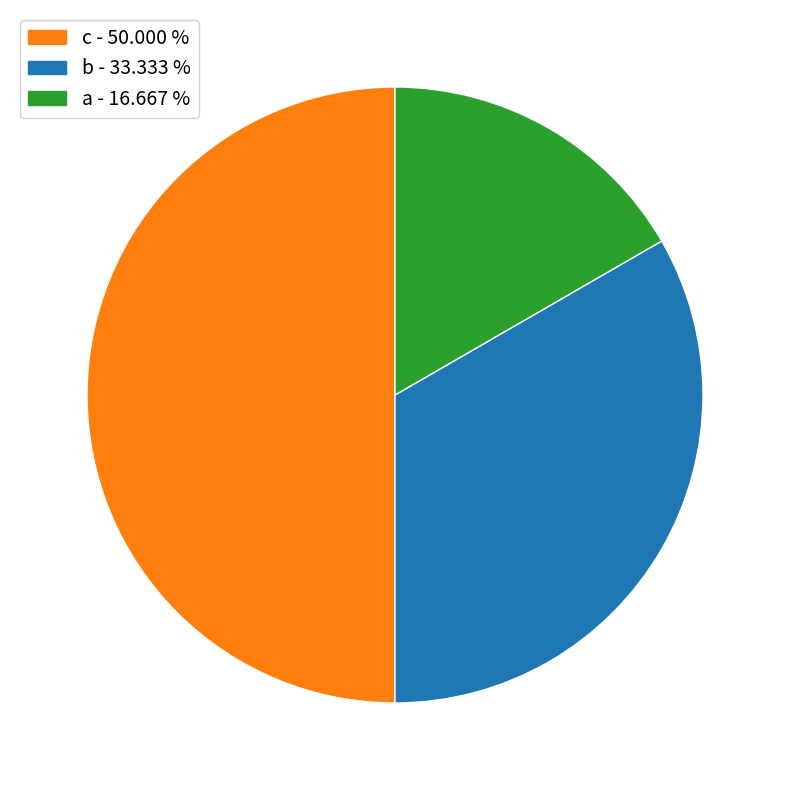

What is the largest slice in the pie chart?

c